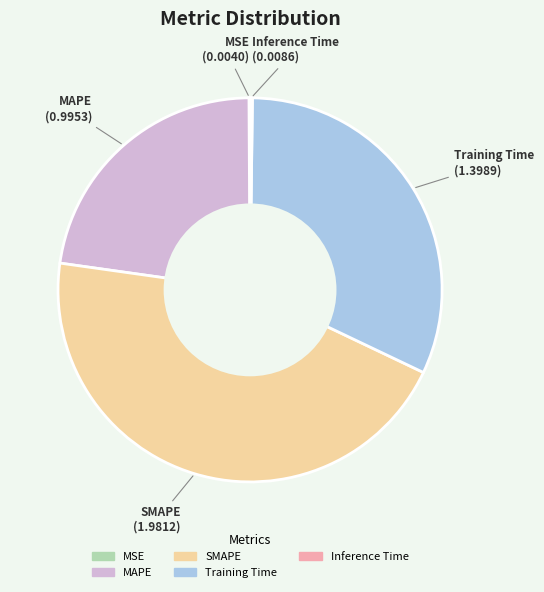

Is there any slice that represents more than half of the pie?

No